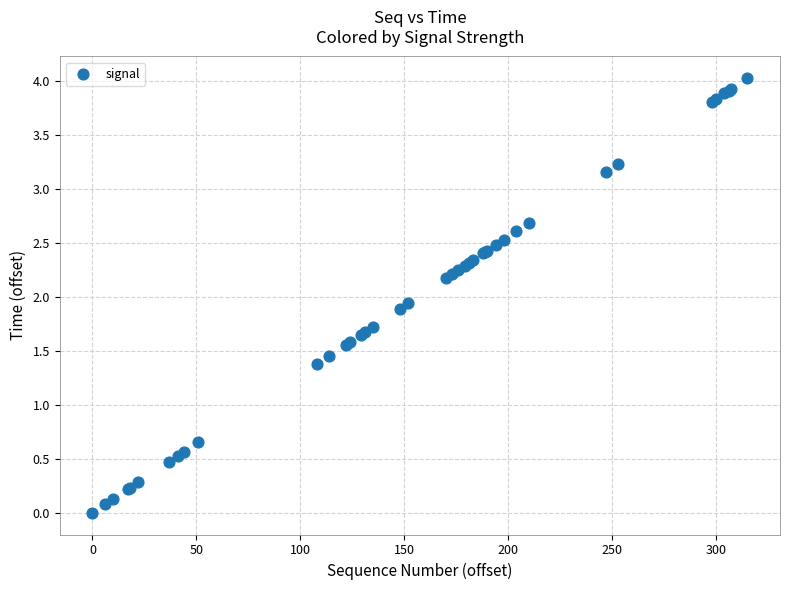

What Y value in the scatter plot is closest to 2?

1.9